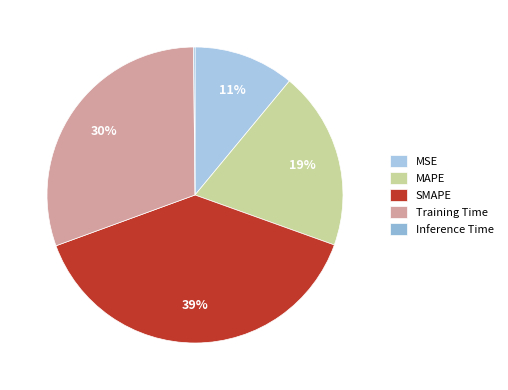

To the nearest percent, what is the difference between the MAPE and Training Time slice percentages?

11%